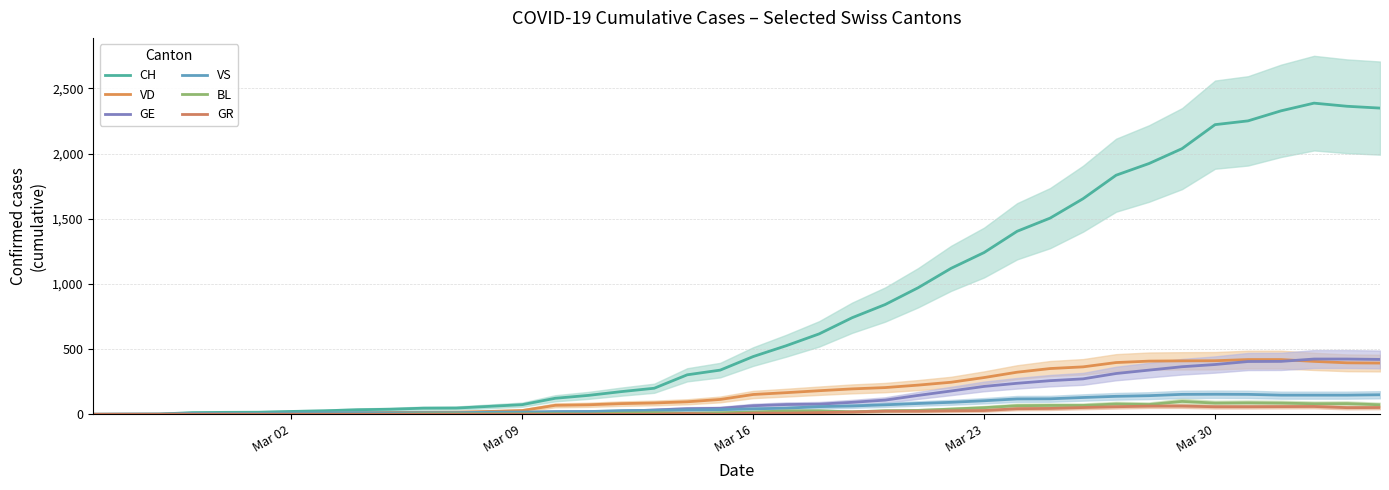

What is the difference between the maximum and minimum values in the VS series?

154